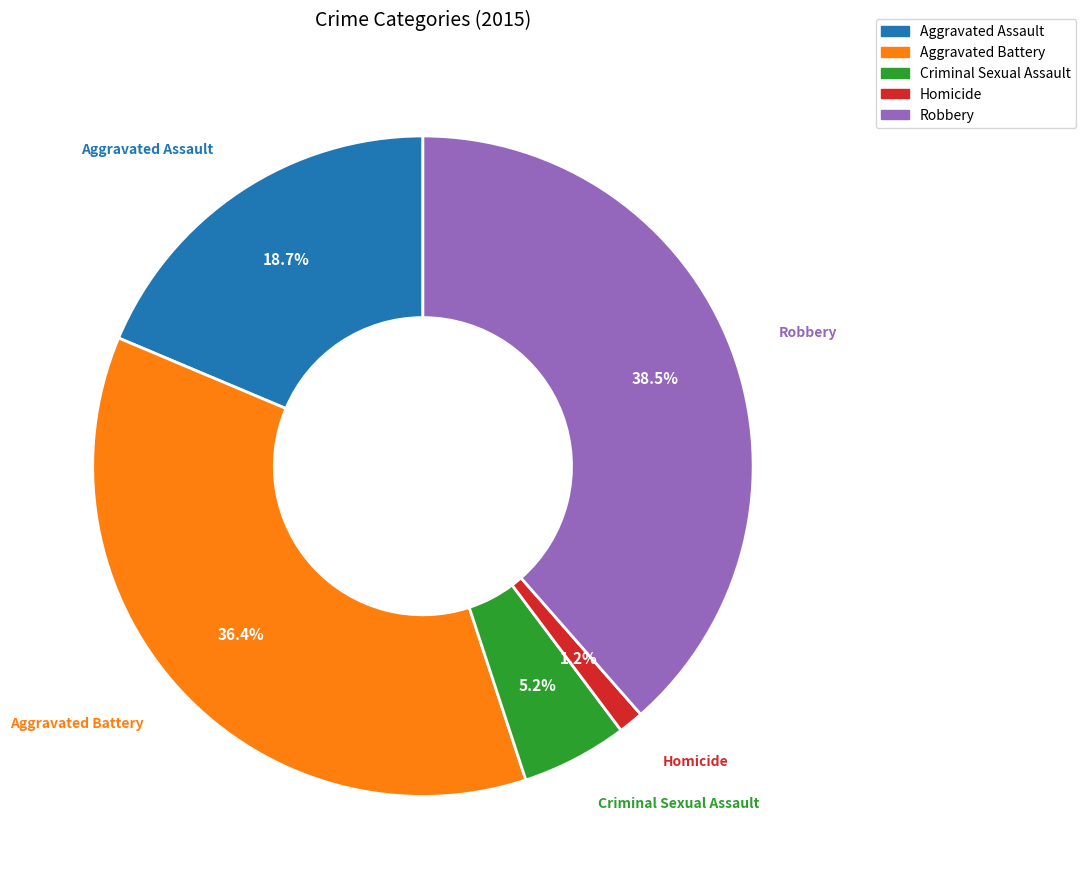

True or false: Criminal Sexual Assault accounts for 5% of the total.

True